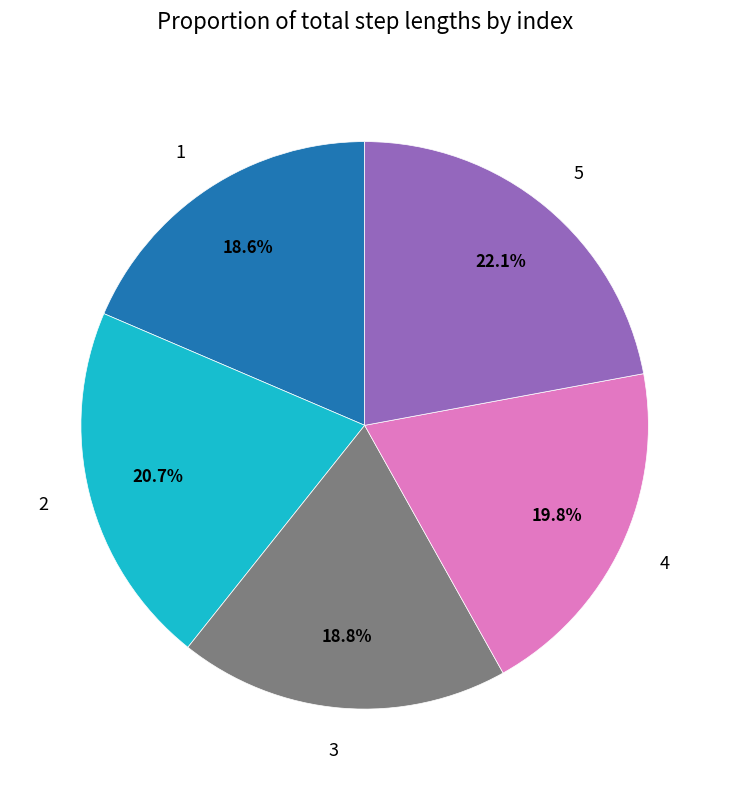

Is there a majority slice in this chart?

No